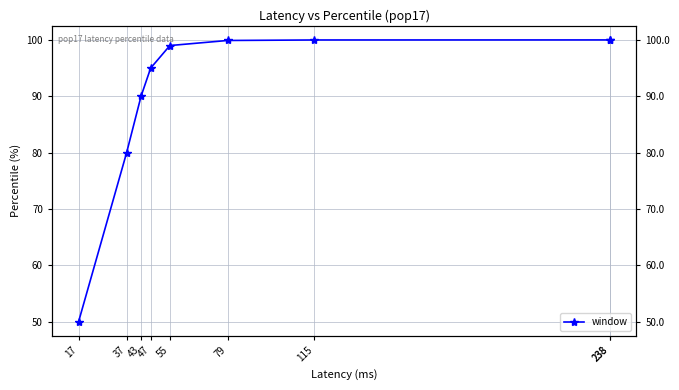

The chart shows a value of 38.7 at 47. True or false?

False